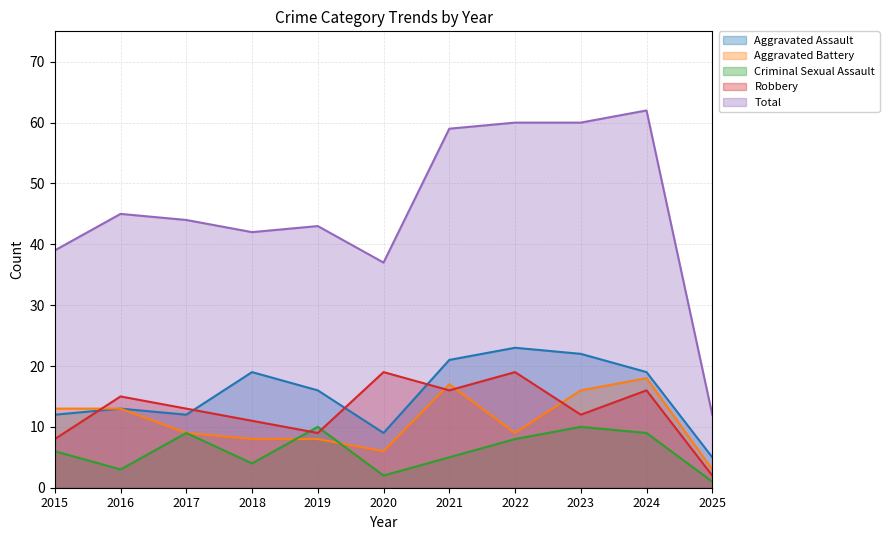

At which category is the sum across all series the highest?

2024